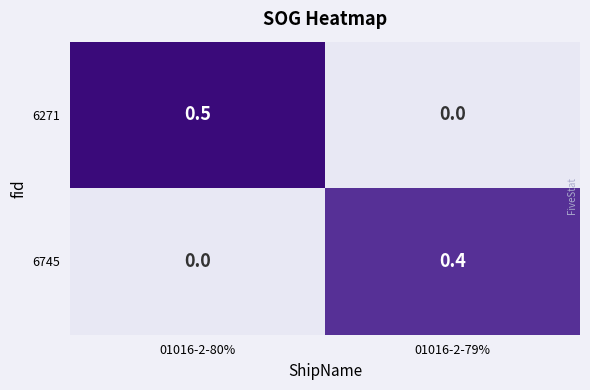

Reading left to right, what are all the values shown in this chart?

6271: 0.5	0.0
6745: 0.0	0.4